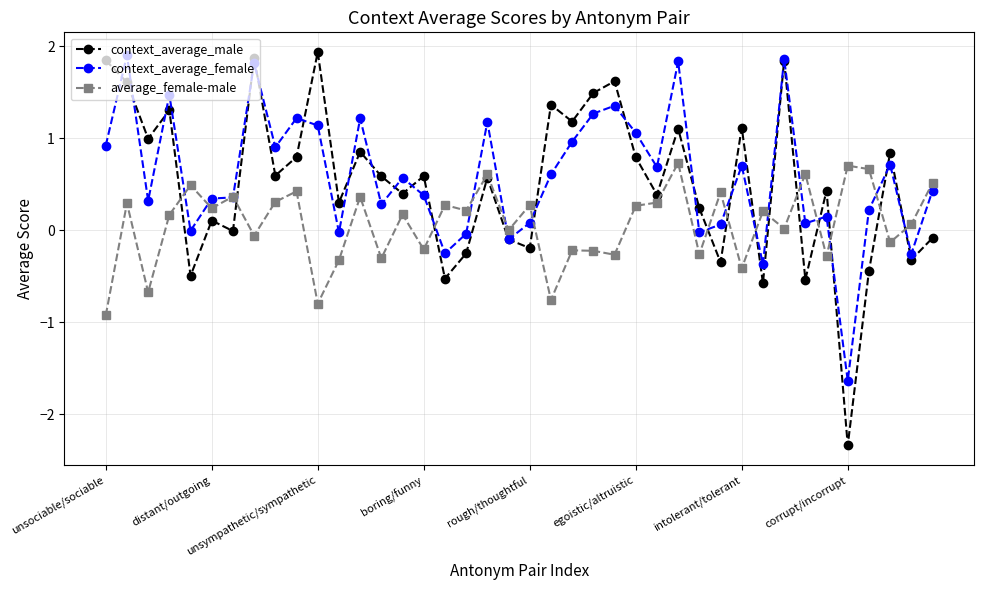

True or false: context_average_female and average_female-male intersect in this chart.

True